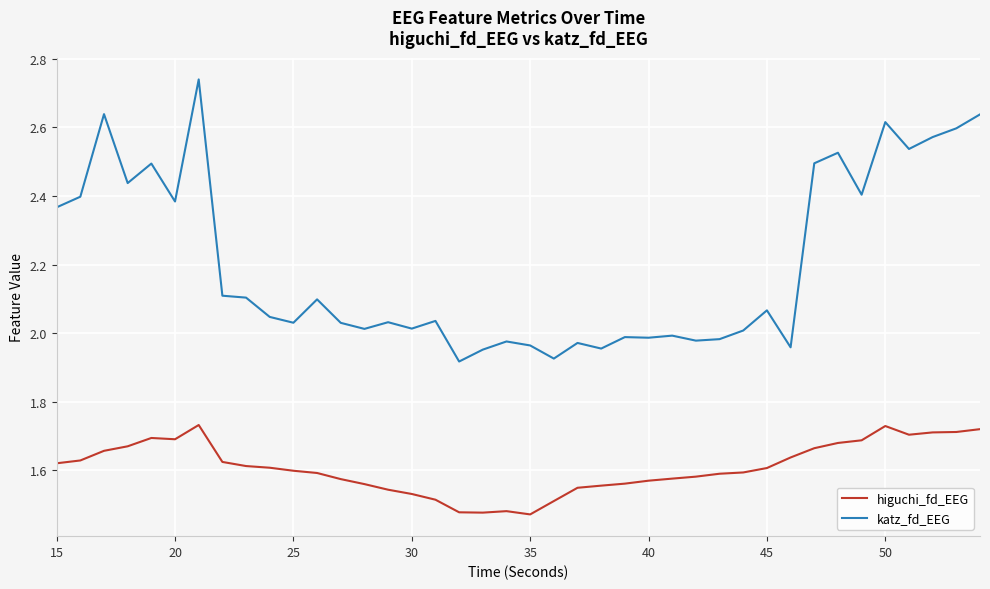

What is the difference between the maximum and second lowest values in the katz_fd_EEG series?

0.8